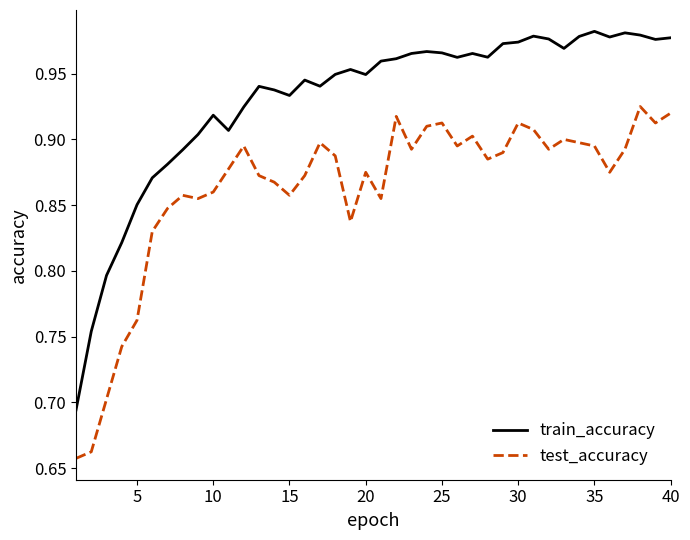

True or false: test_accuracy and train_accuracy intersect in this chart.

False